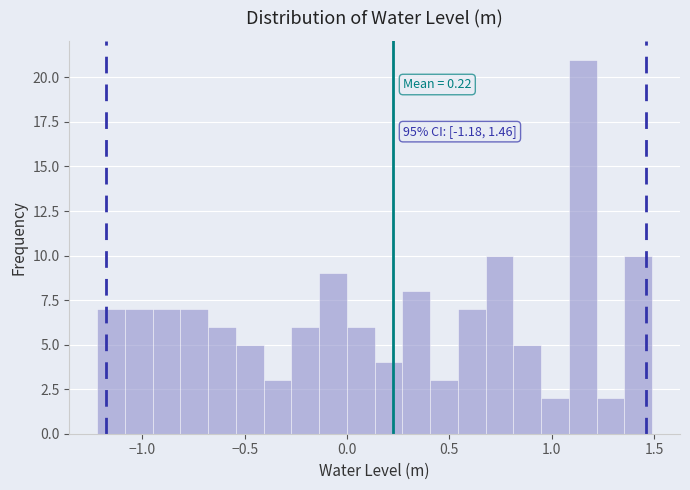

Read against the x-axis, roughly where is the centre of the tallest bar?

1.15